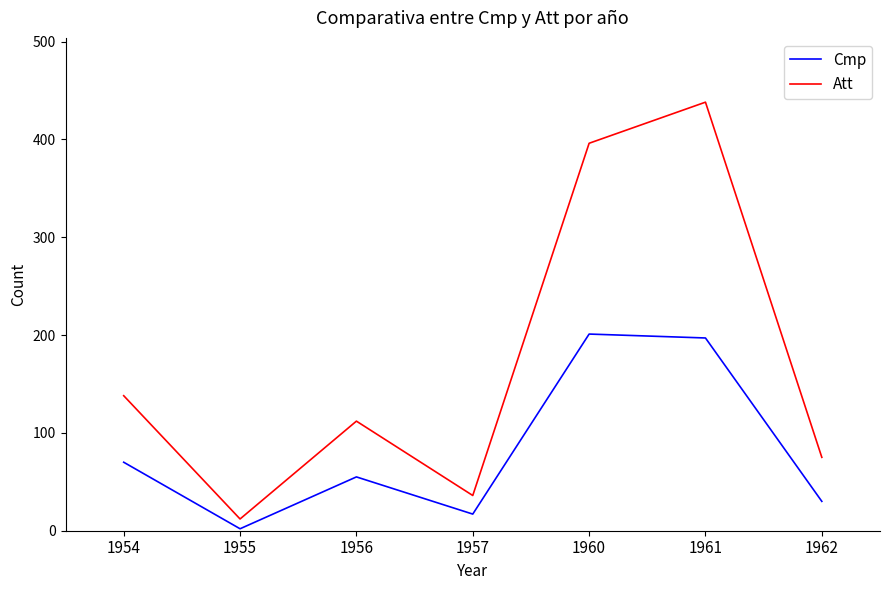

What are all the series names shown in the legend?

Cmp, Att